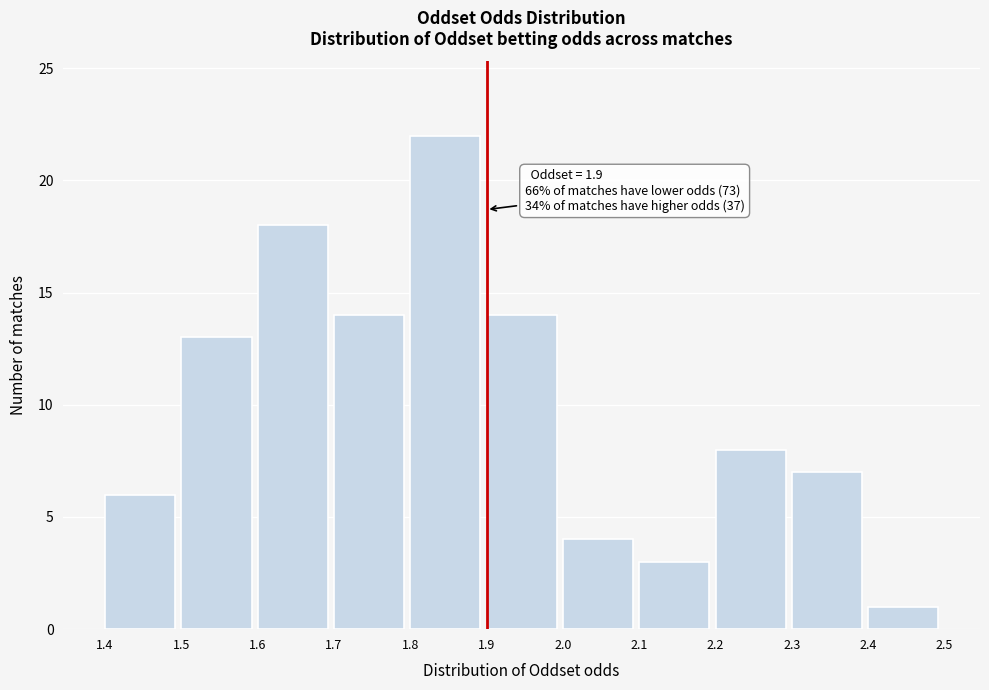

Over which range of the x-axis is the bar tallest?

1.8 to 1.9